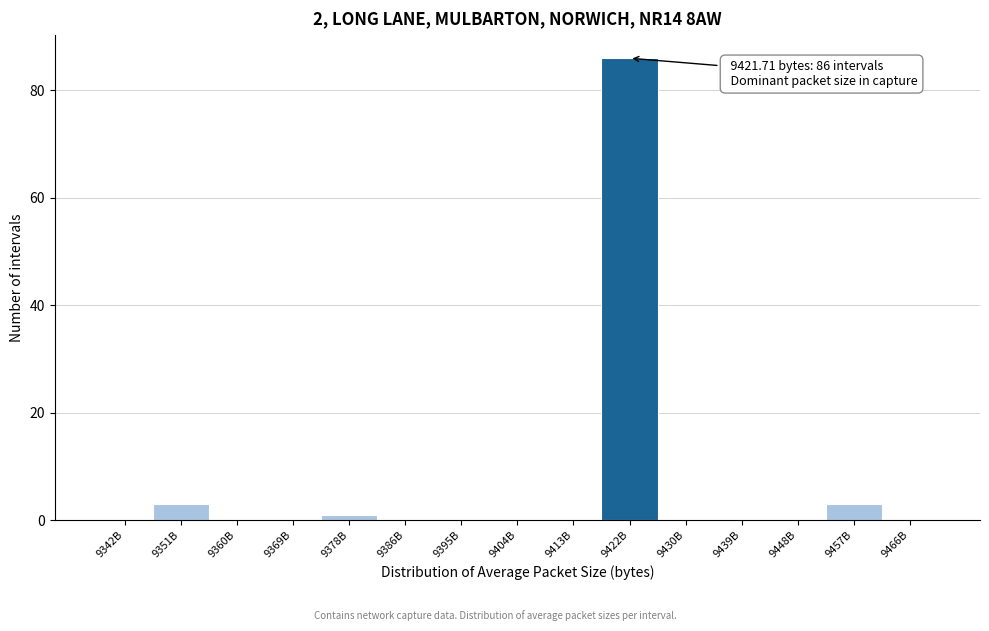

Reading left to right, what are all the values shown in this chart?

9342B=0	9351B=3	9360B=0	9369B=0	9378B=1	9386B=0	9395B=0	9404B=0	9413B=0	9422B=86	9430B=0	9439B=0	9448B=0	9457B=3	9466B=0